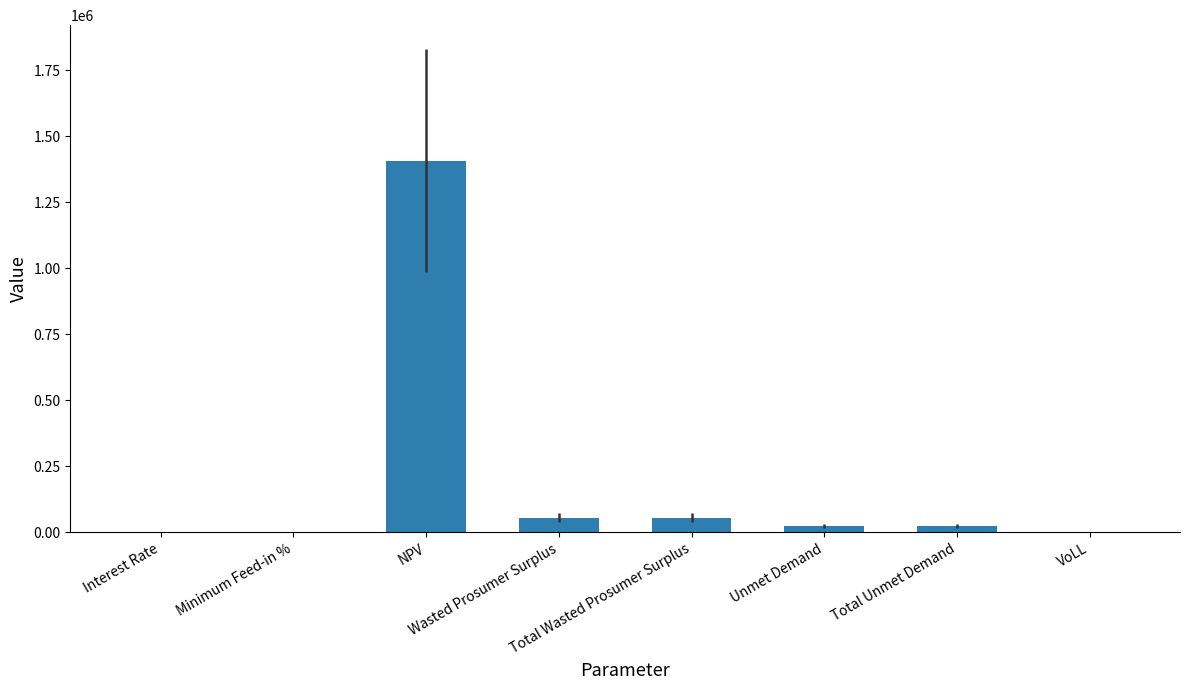

What is the maximum value shown in the chart?

1406598.6